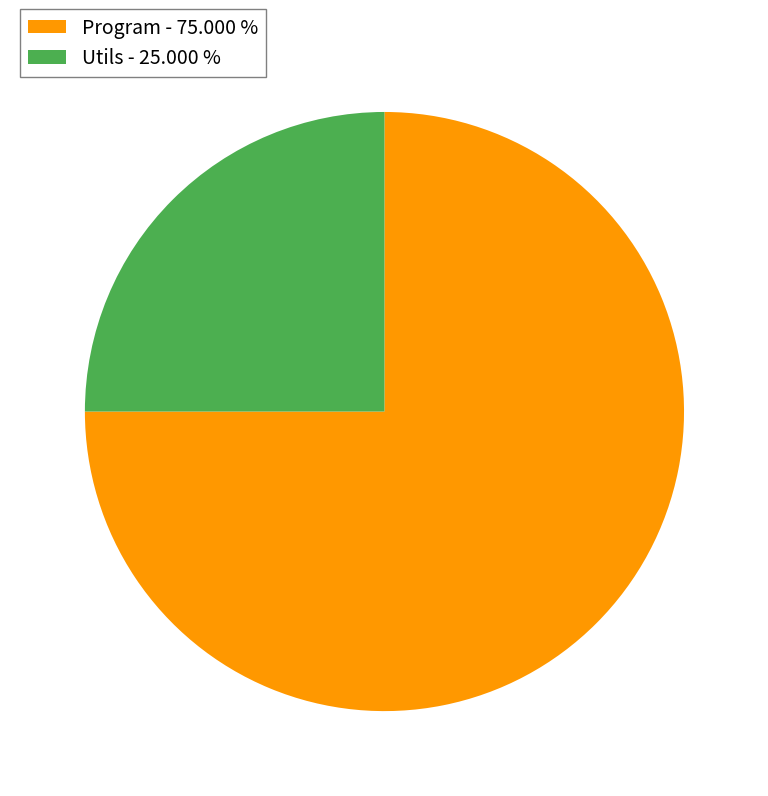

Does Utils - 25.000 % account for over 50% of the chart?

No